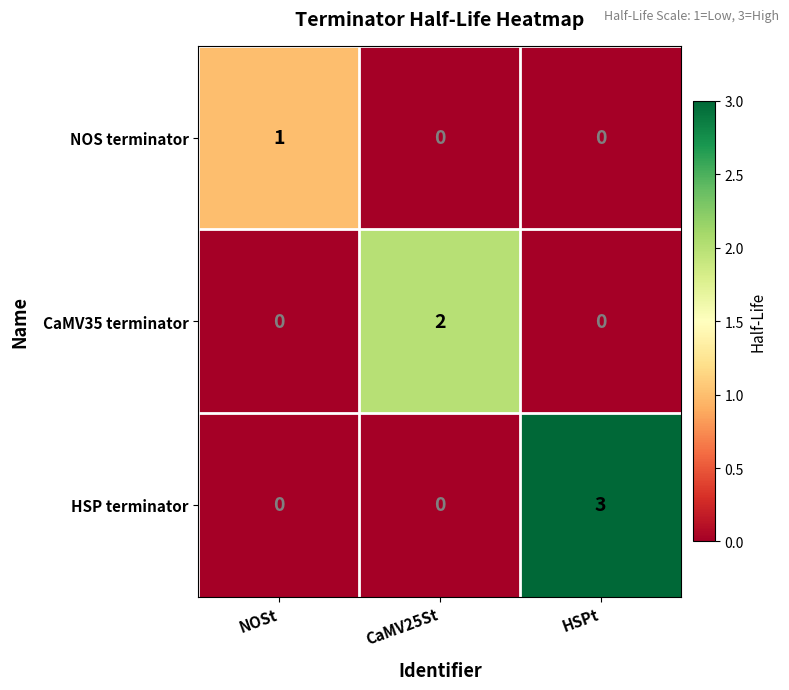

The value of NOS terminator at CaMV25St is 0. True or false?

True